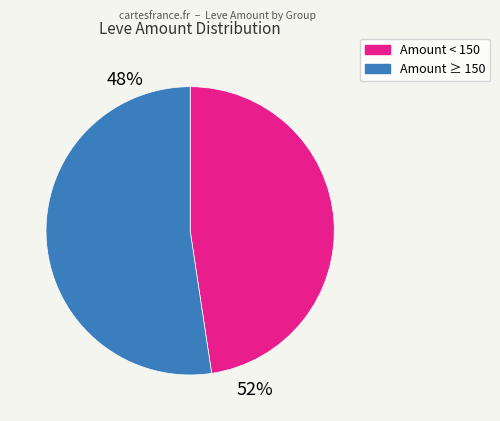

How many slices are in this pie chart?

2